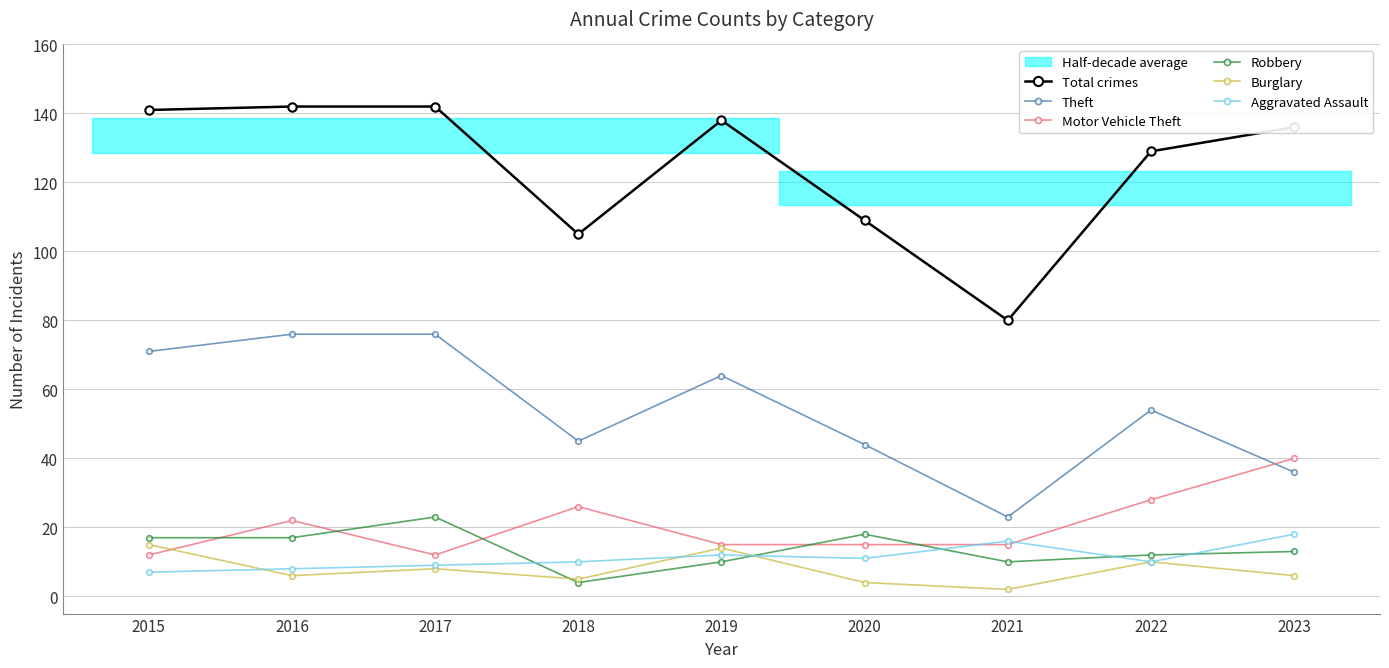

What is the total value across all series at 2015?

263